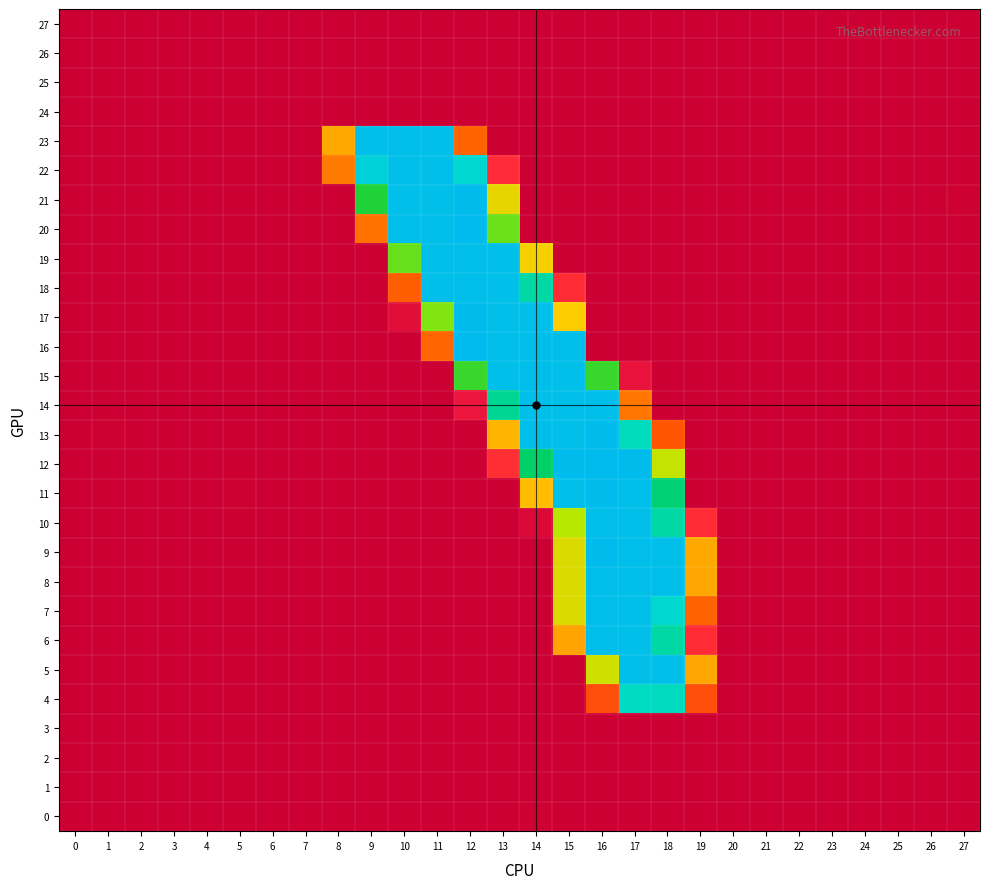

How many data points does each series have?

28